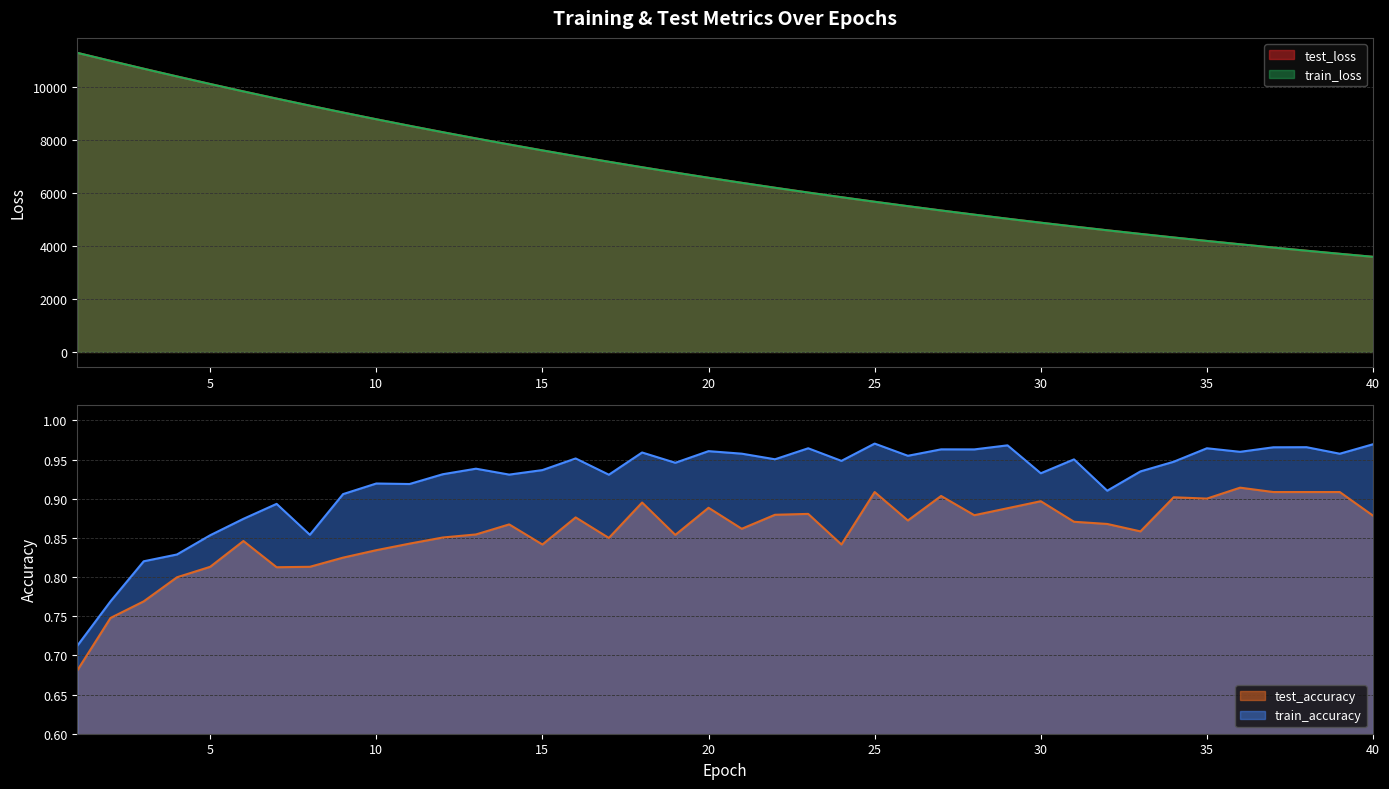

Is it true that train_accuracy equals 0.6 at 7?

False